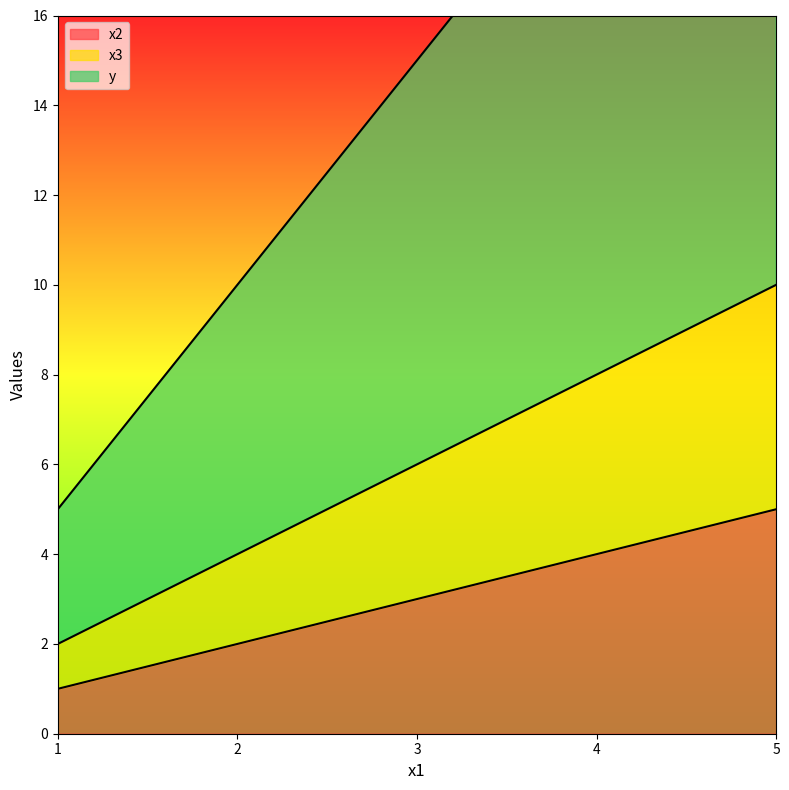

How many data points in x2 are above 3?

2